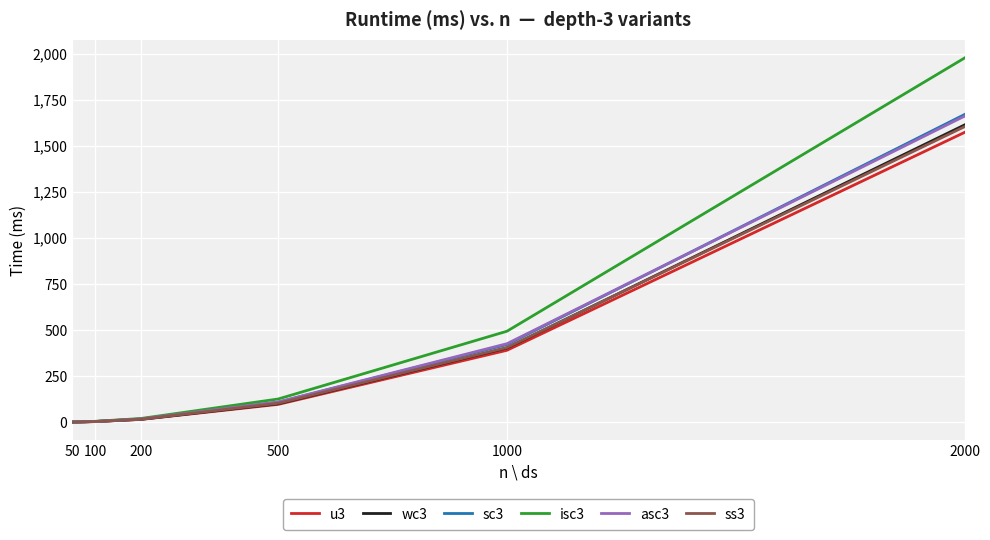

True or false: wc3 has a value of 1.0 at 50.

True